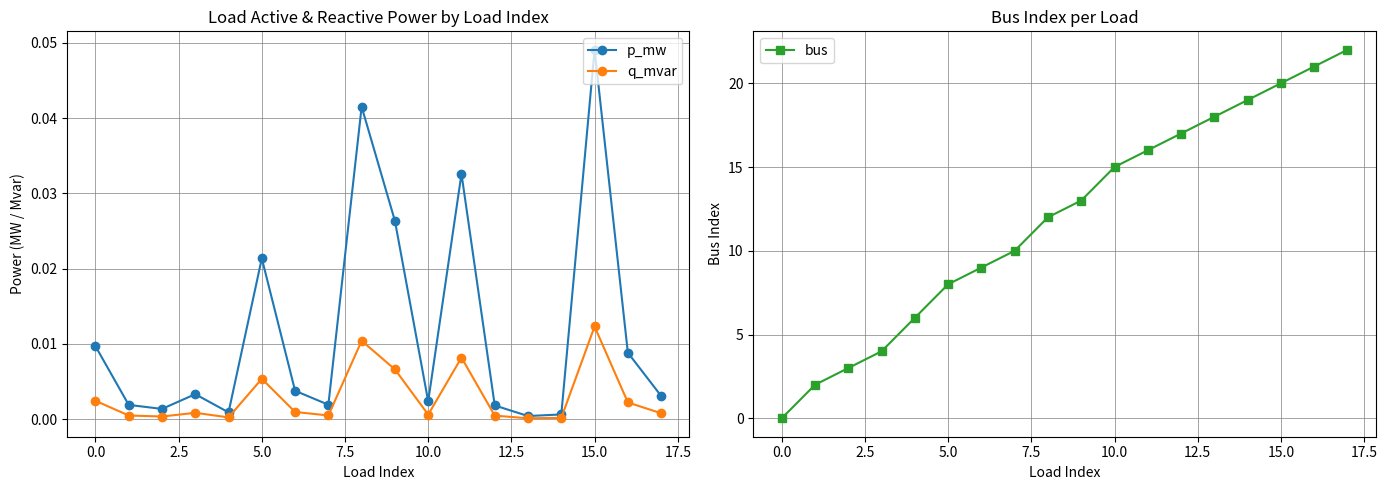

In p_mw, how many points are higher than both neighbors (excluding endpoints)?

5